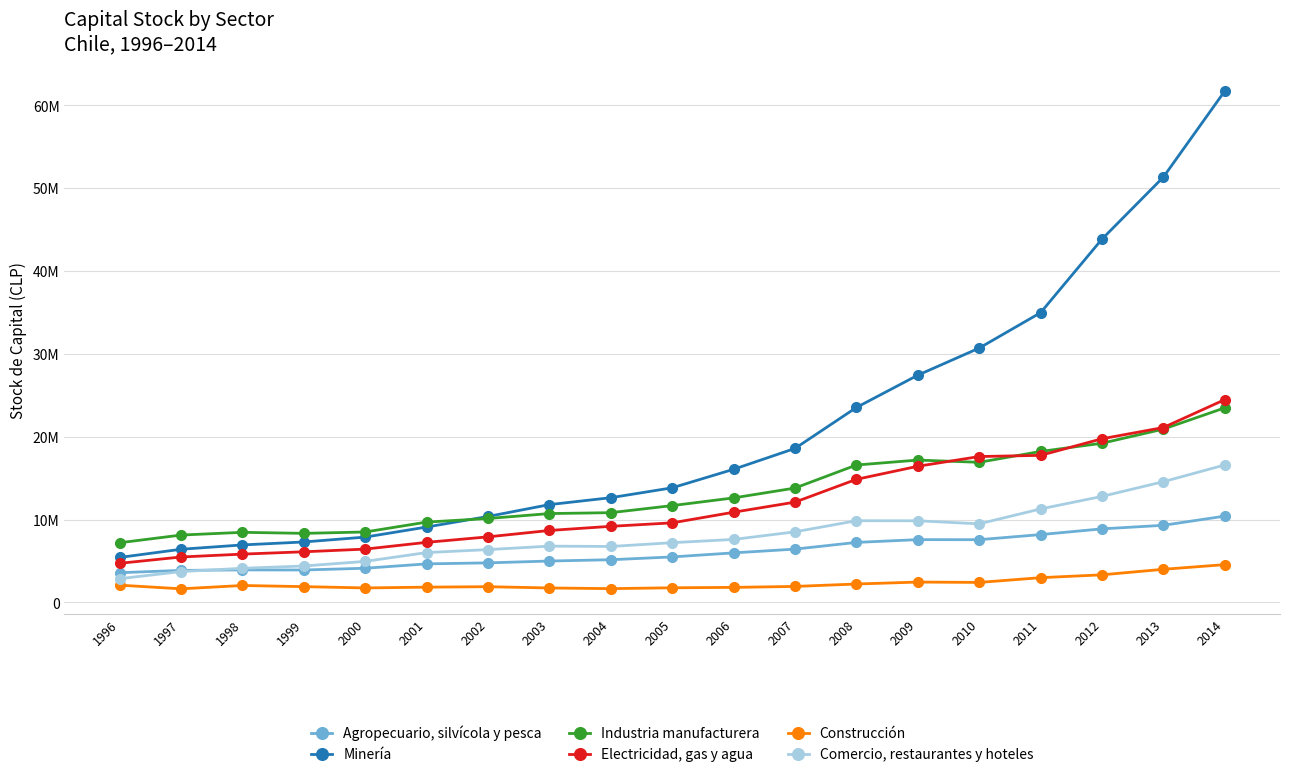

Is this an area chart (filled region under the line)?

No